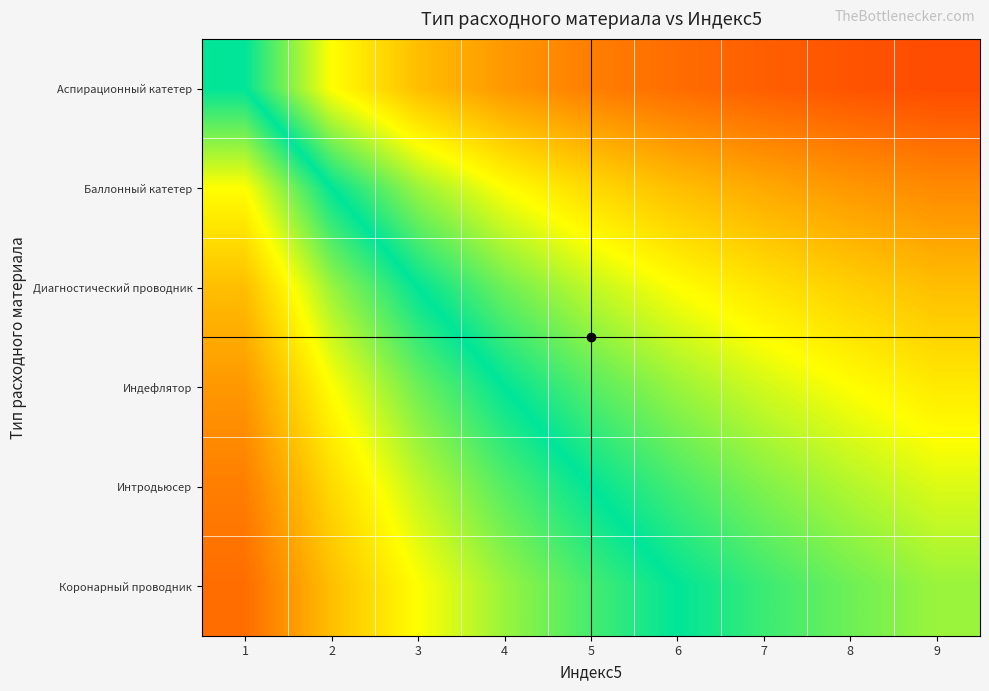

Which has a higher value, 8 or 5?

5